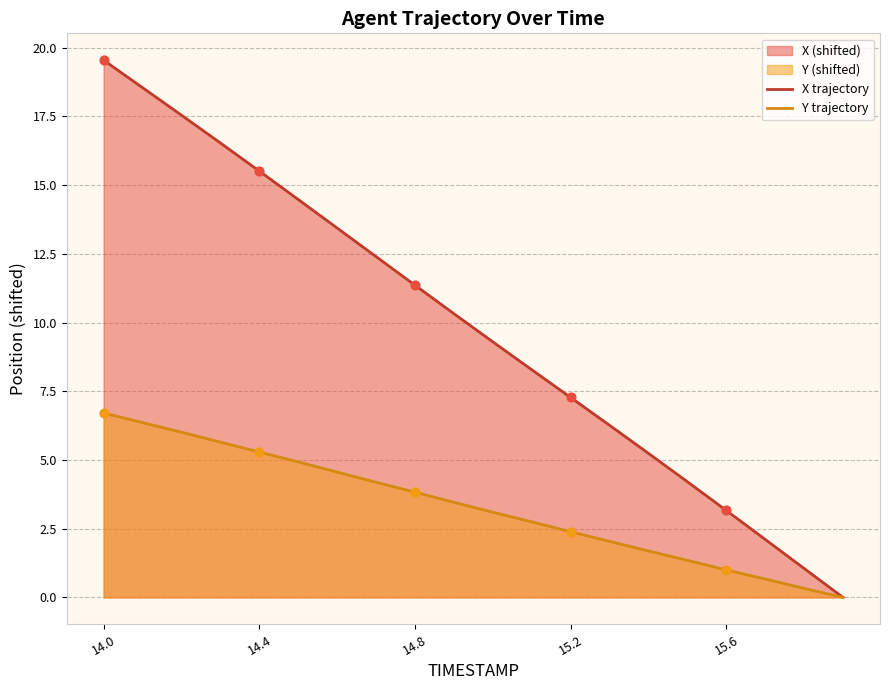

Which series has the largest total across all categories?

X trajectory